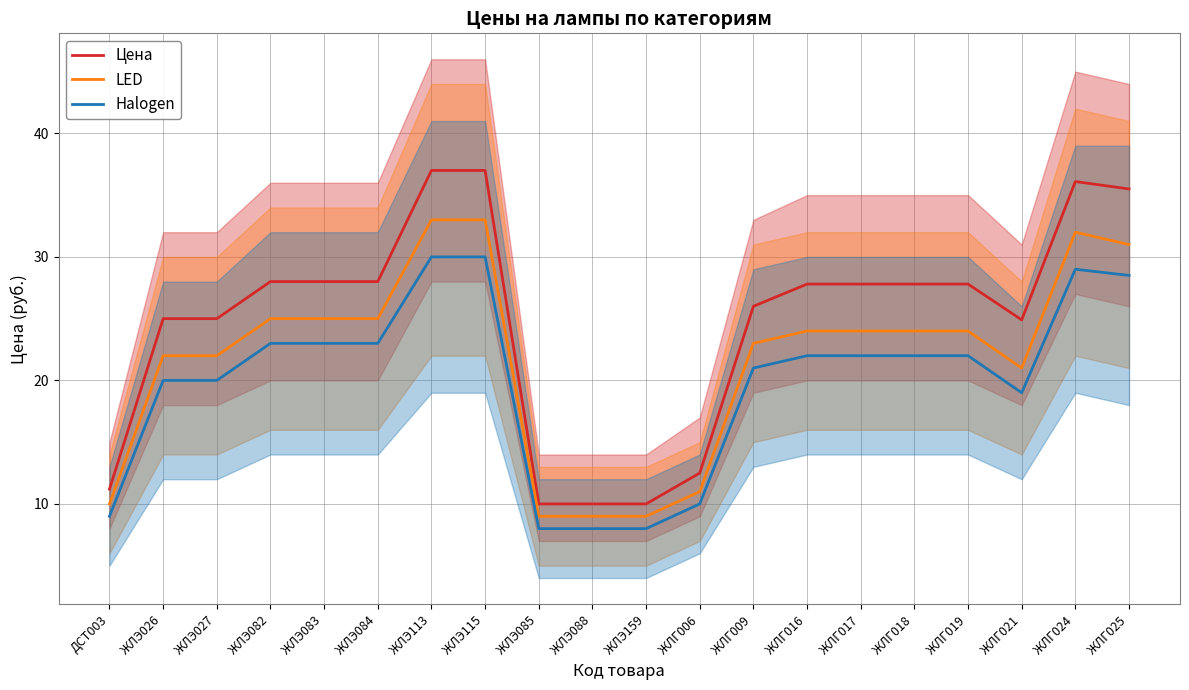

What is the value of the Цена point at the 12th from the left?

12.5